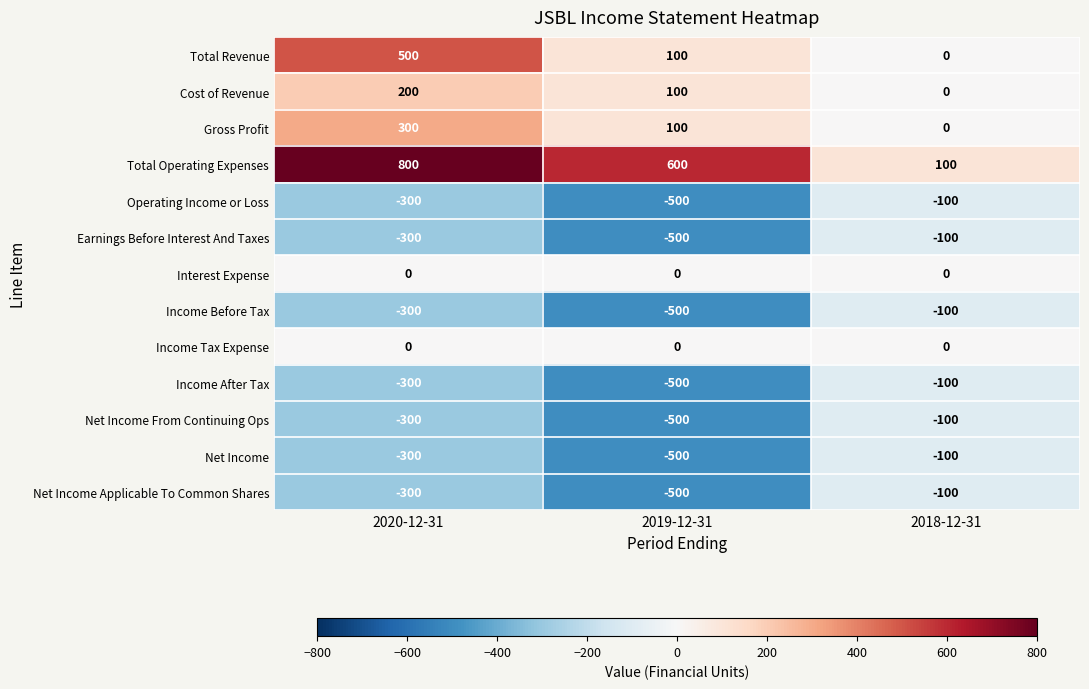

Rank the categories by Net Income Applicable To Common Shares value from lowest to highest.

2019-12-31, 2020-12-31, 2018-12-31